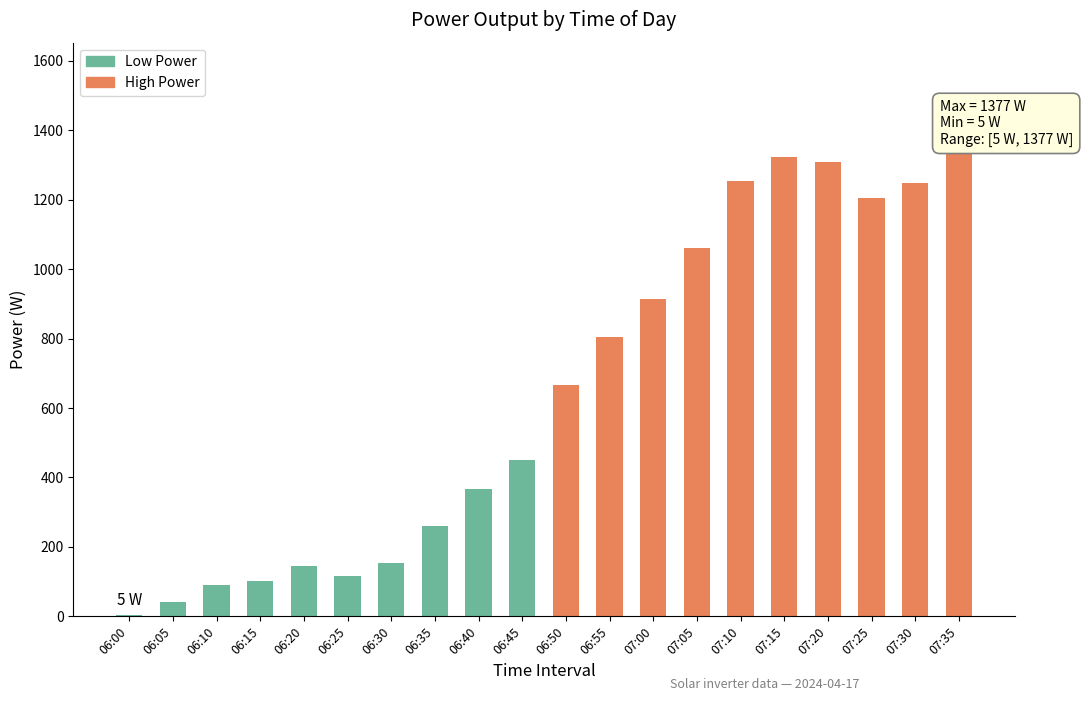

What is the value of the 16th bar from the left?

1322